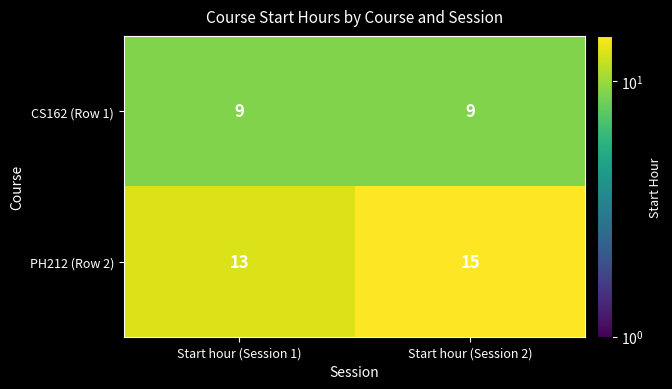

What is the difference between the highest and lowest values at Start hour (Session 1)?

4